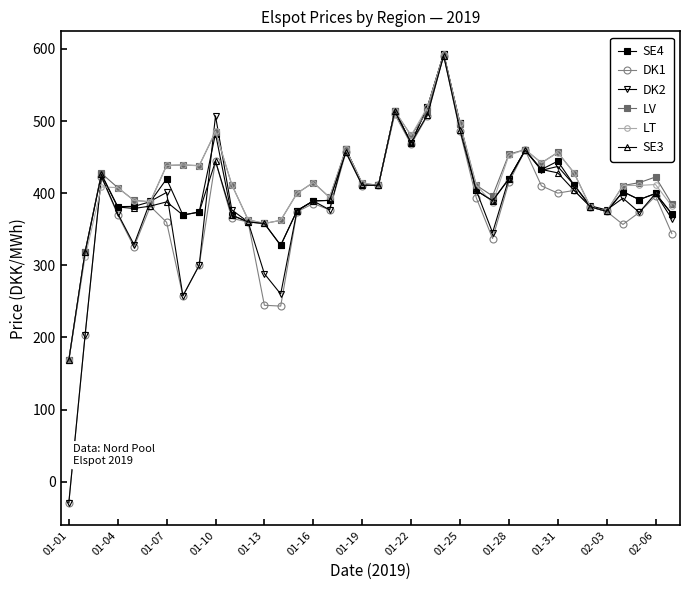

What is the value of the LT point at the 4th from the left?

407.7